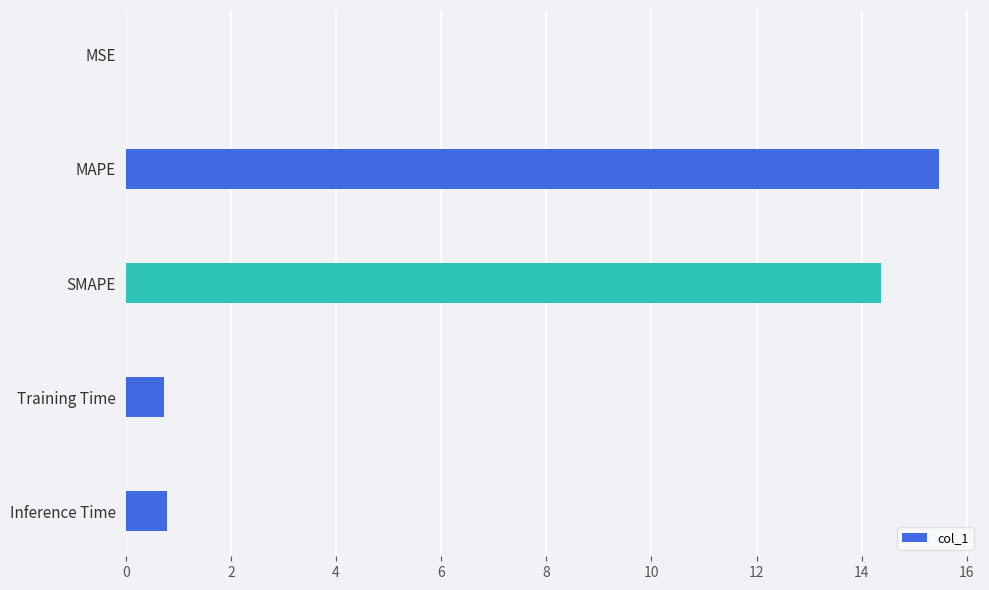

Reading right to left, what are all the values shown in this chart?

0.8	0.7	14.4	15.5	0.0